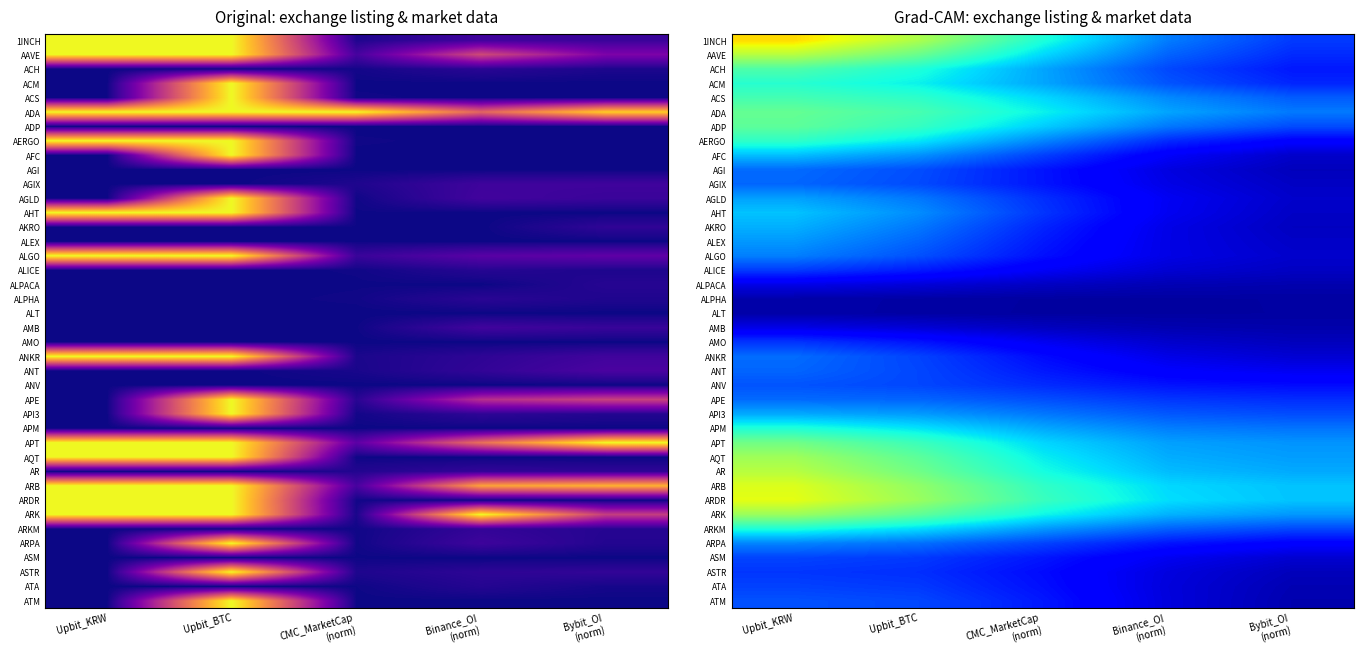

Which series changed the most between Upbit_BTC and Binance_OI (norm)?

1INCH